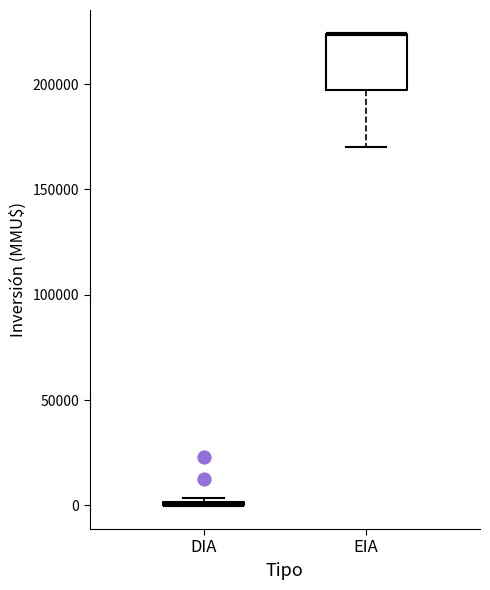

Which box is the tallest, from its lower edge to its upper edge?

EIA